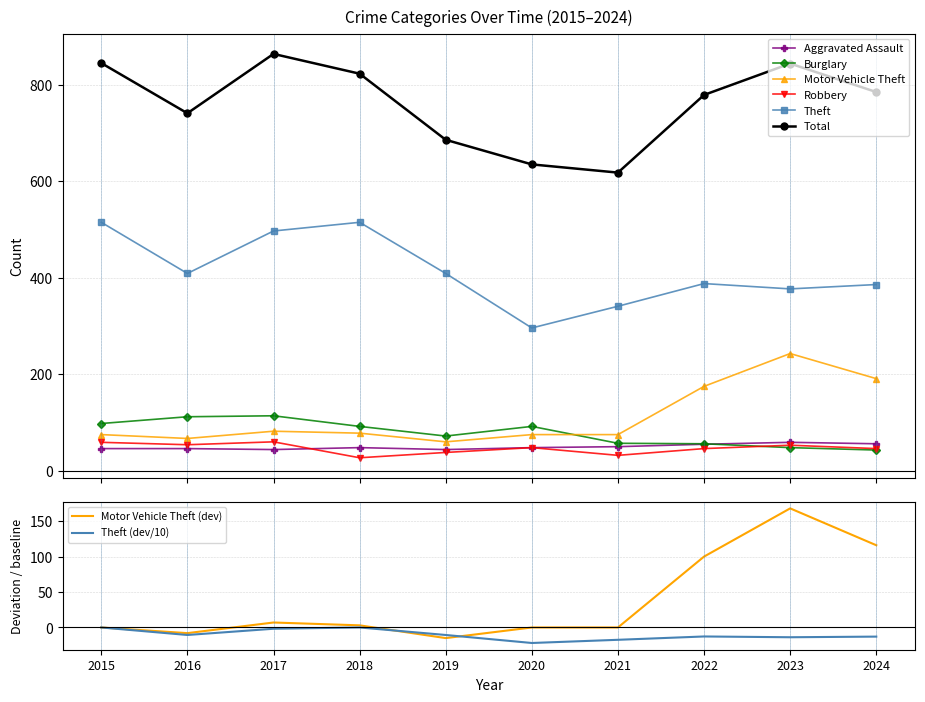

Does the chart have visible grid lines?

Yes